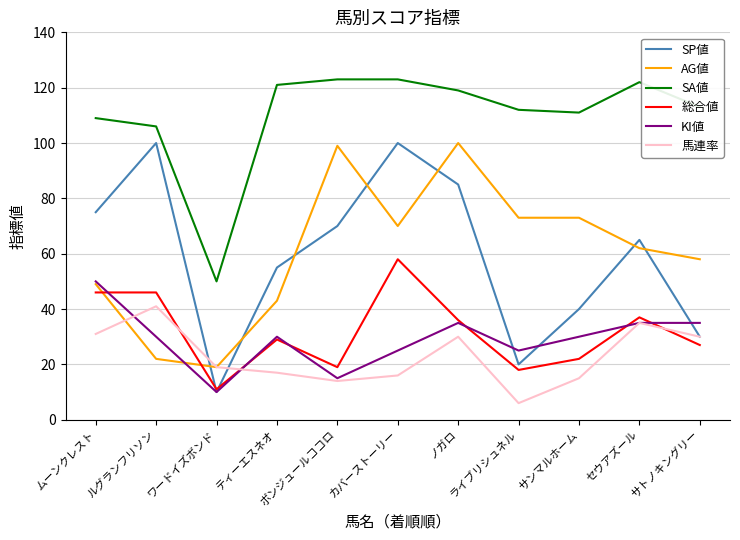

What is the sum of all KI値 values?

320